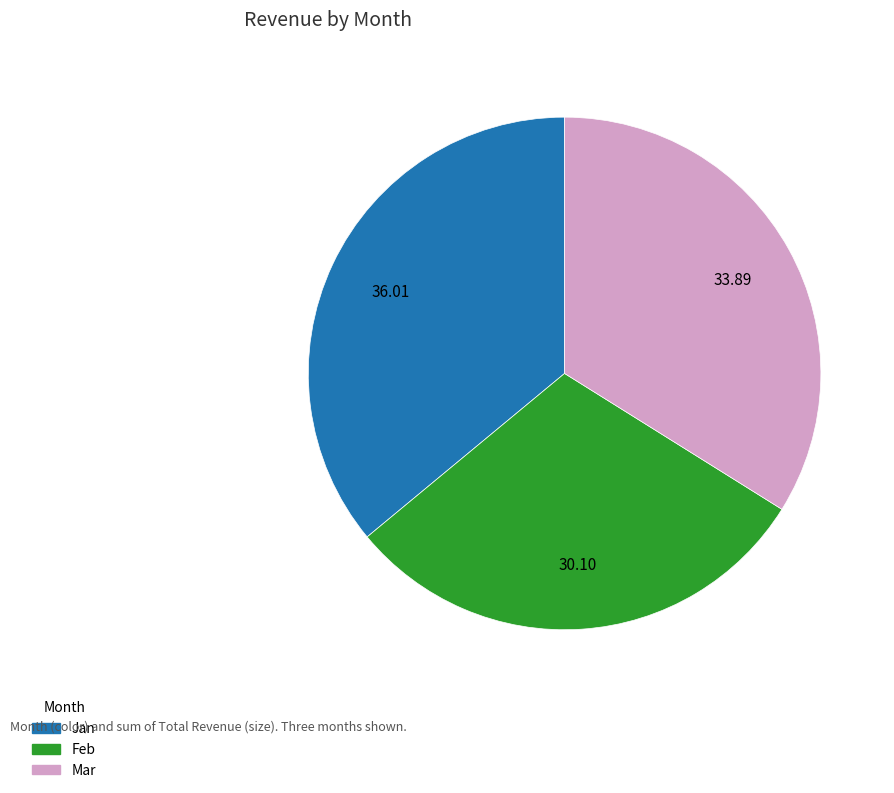

The Mar slice represents 24% of the pie. True or false?

False